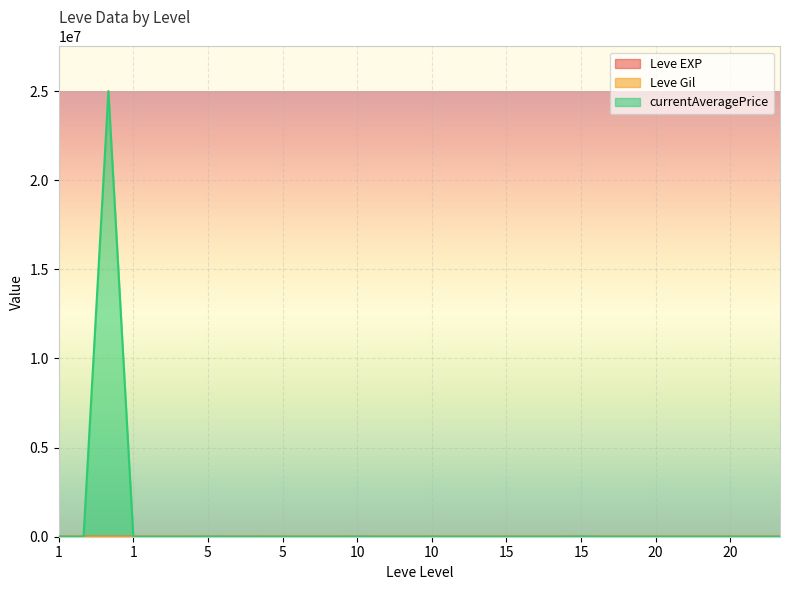

How many series are shown in this chart?

3